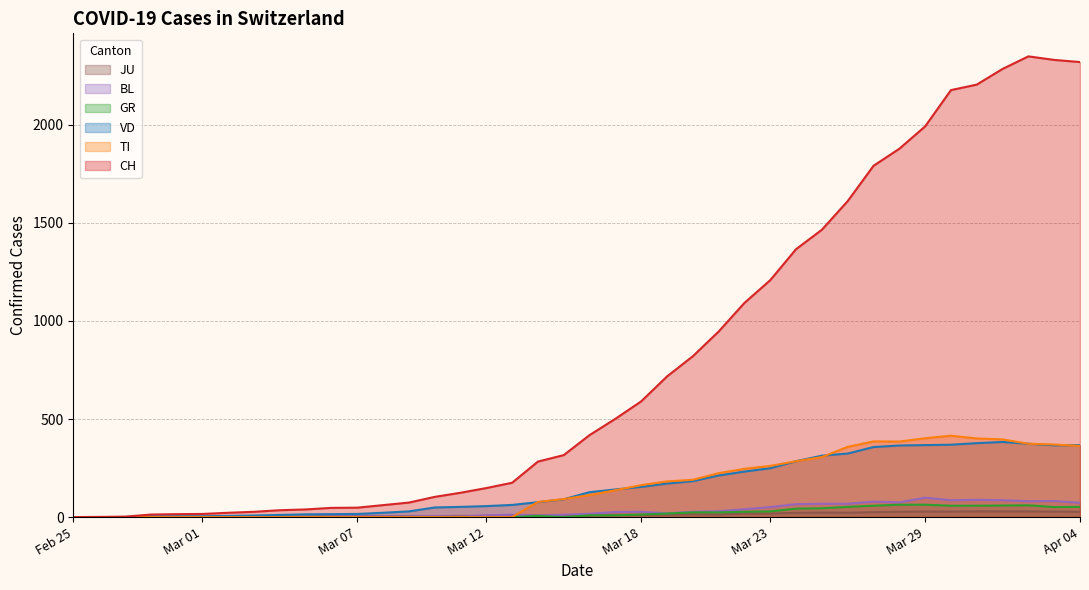

Which series has the largest total across all categories?

CH